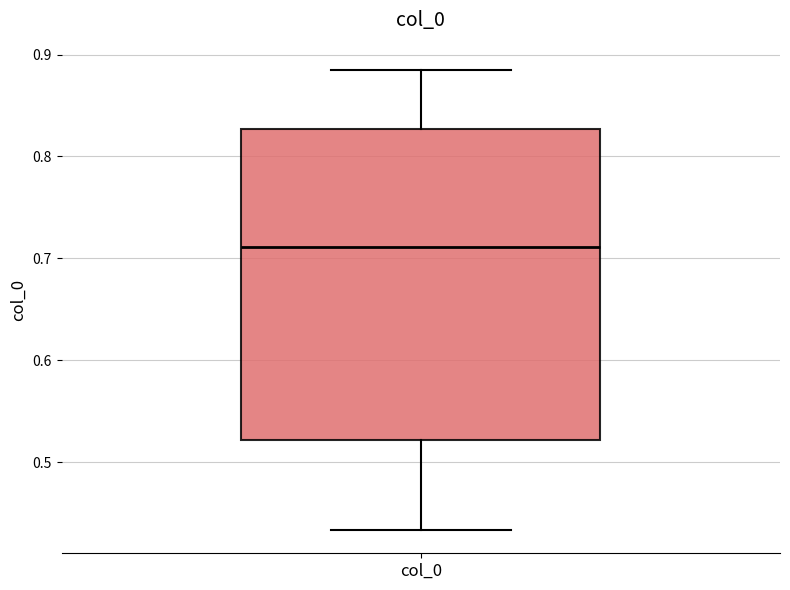

Where is the upper edge of the box for col_0 on the y-axis? The values are not printed on the chart, so give them approximately, as read against the axis.

0.83